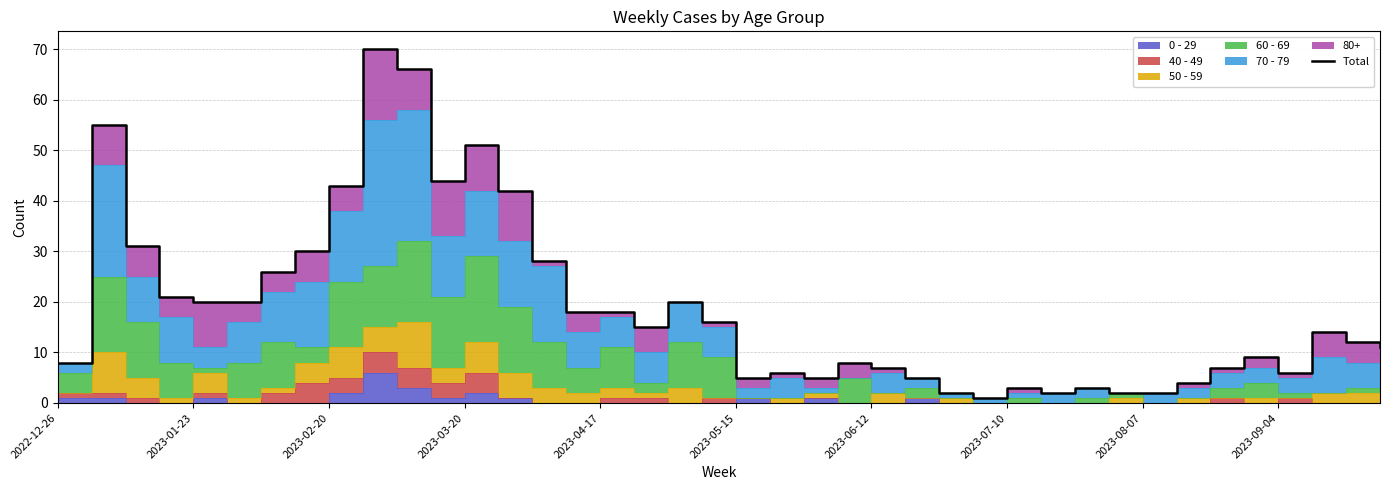

What is the greatest value displayed?

70